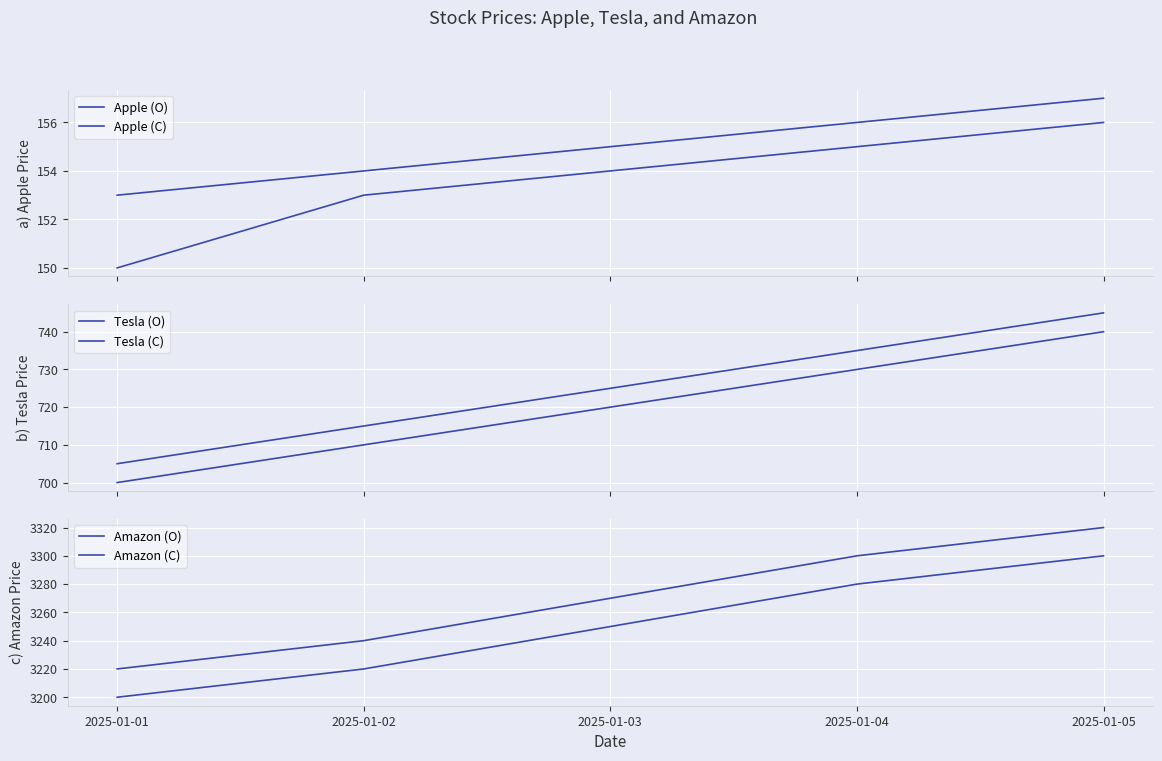

Rank the series at 2025-01-04 from highest to lowest value.

Amazon (C), Amazon (O), Tesla (C), Tesla (O), Apple (C), Apple (O)